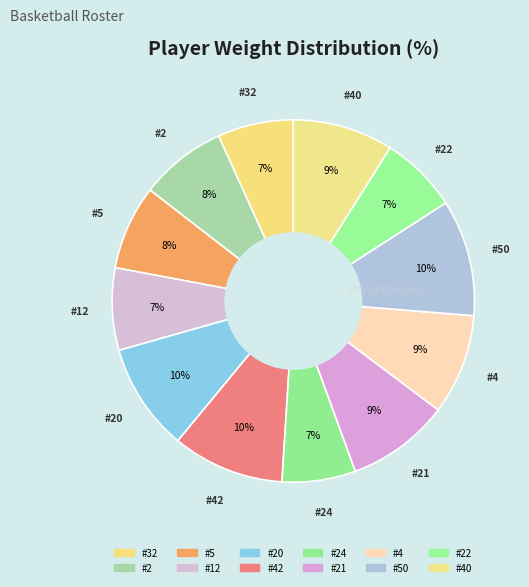

How many segments does this pie chart have?

12